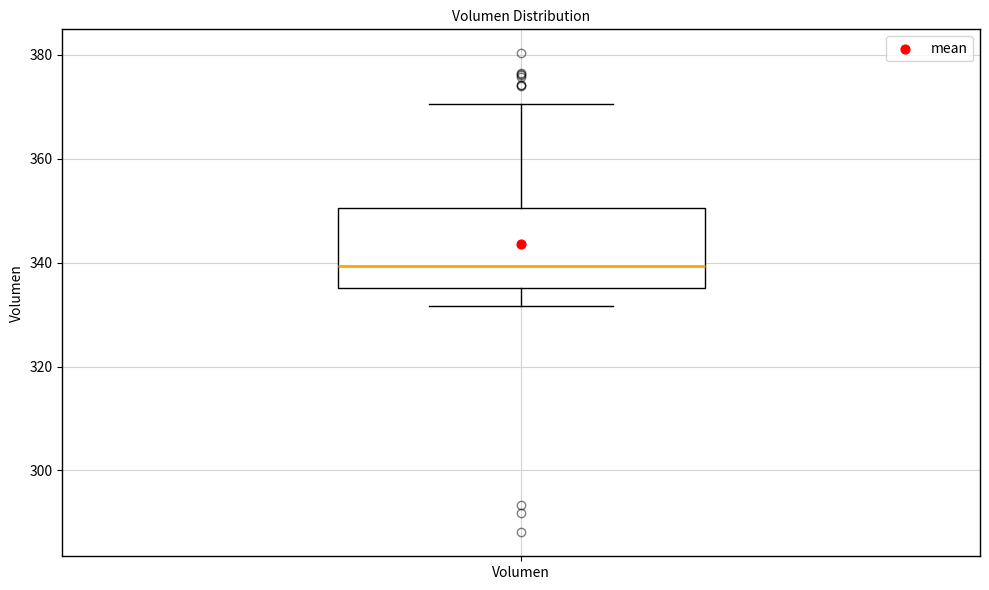

Read this box plot against the y-axis: the position of the median line, the range covered by the box, and the ends of both whiskers. The values are not printed on the chart, so give them approximately, as read against the axis.

median 340, box 336 to 350, whiskers 332 to 370